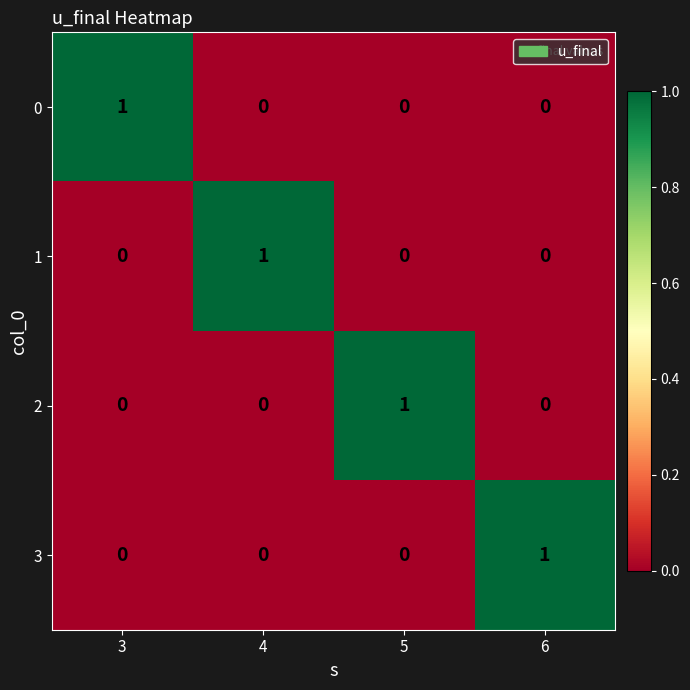

How many data points in 0 are above 0?

1